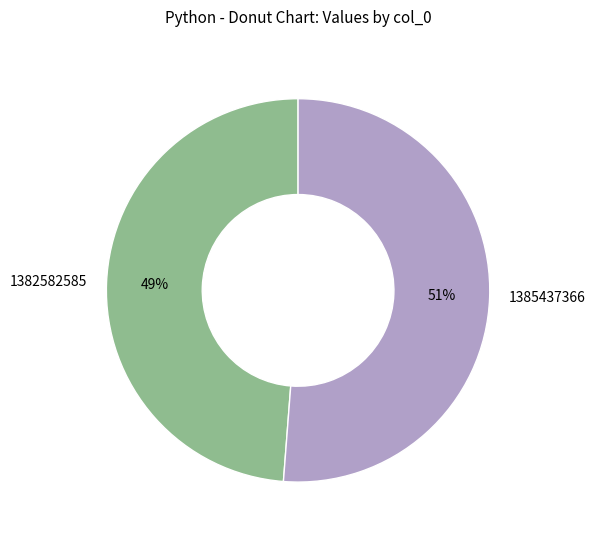

Does any single category account for the majority?

Yes